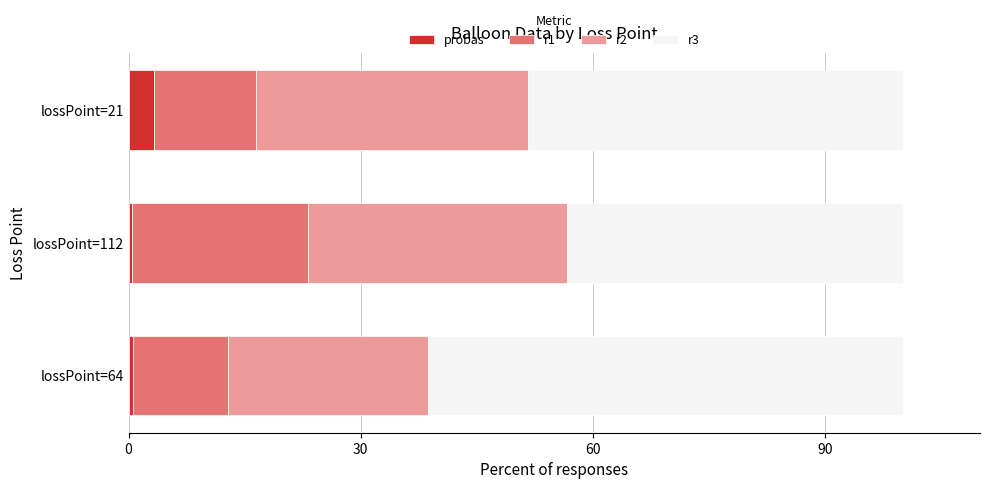

What is the difference between the second highest and minimum values in the probas series?

0.2